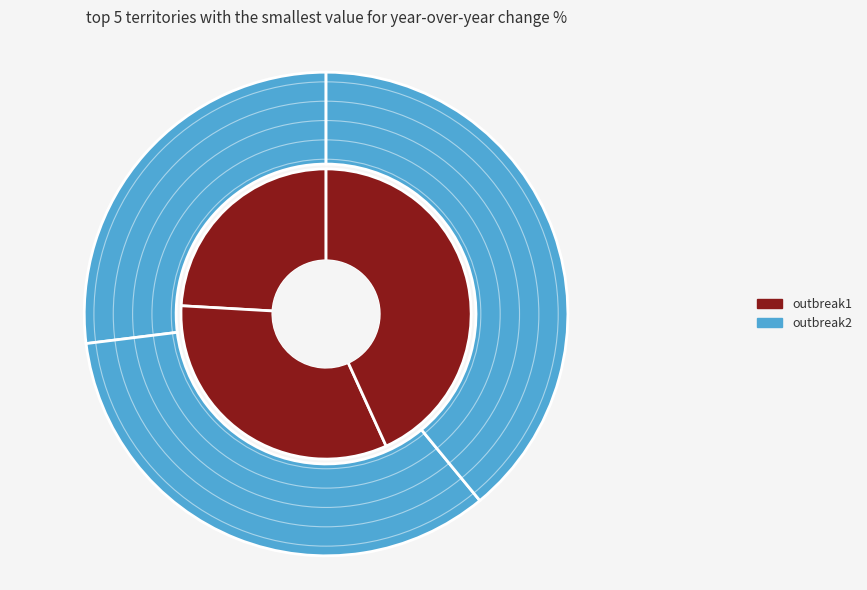

Rank the series by their maximum value, from highest to lowest.

outbreak2, outbreak1